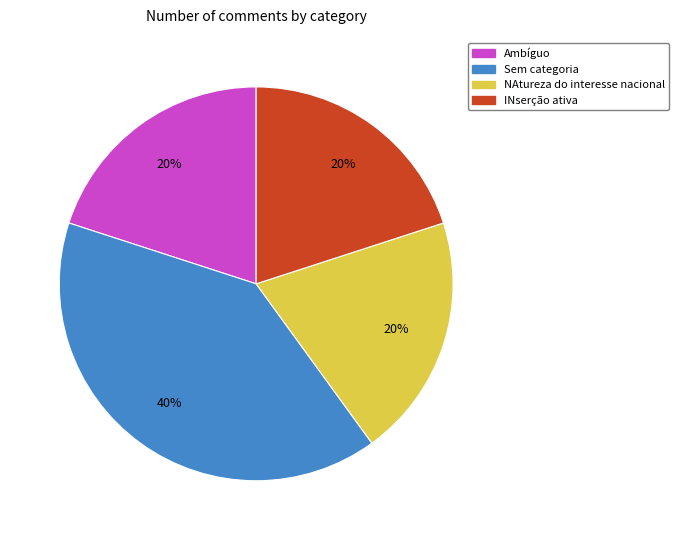

Is it true that Sem categoria is 26% of the pie?

False